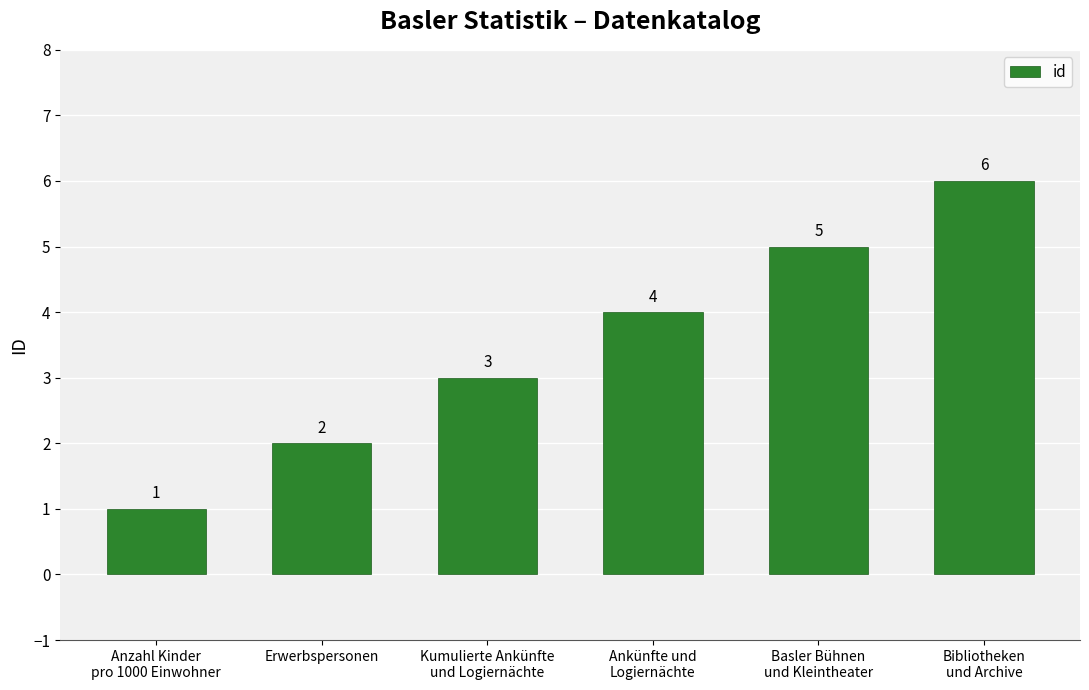

Is it true that the value at Ankünfte und
Logiernächte is 4?

True